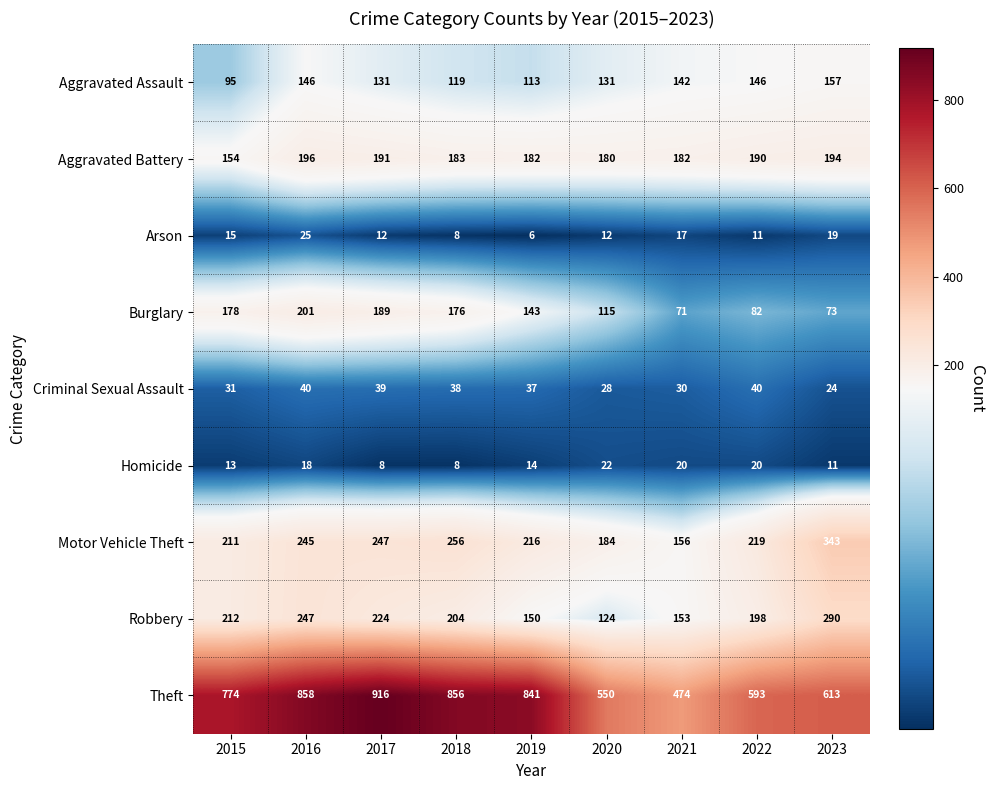

At 2021, list the series in order from smallest to largest.

Arson, Homicide, Criminal Sexual Assault, Burglary, Aggravated Assault, Robbery, Motor Vehicle Theft, Aggravated Battery, Theft